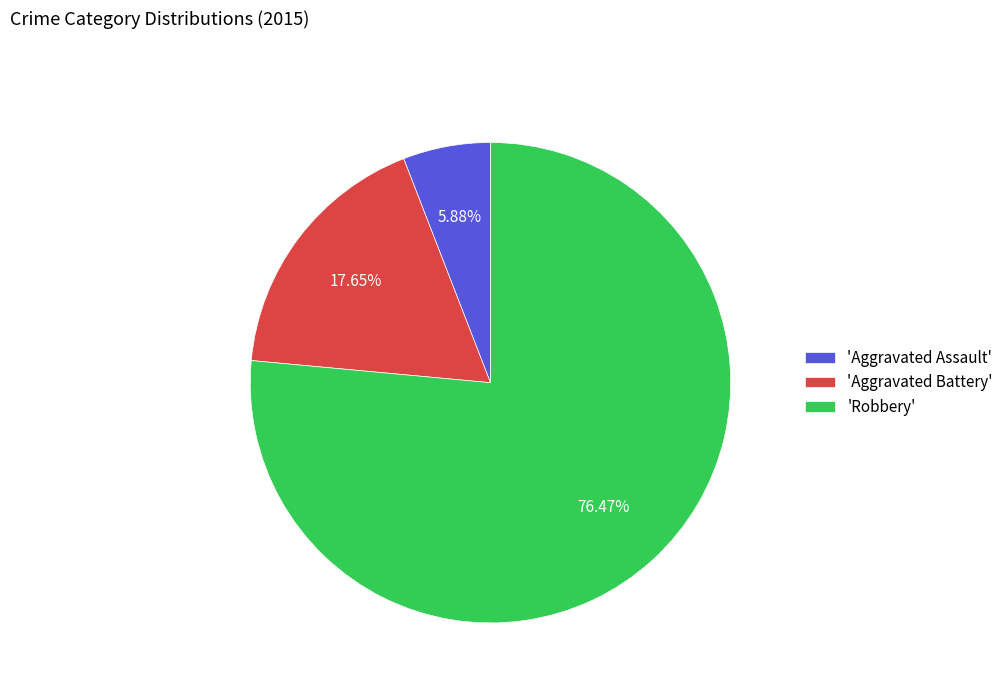

Which category accounts for the majority?

'Robbery'